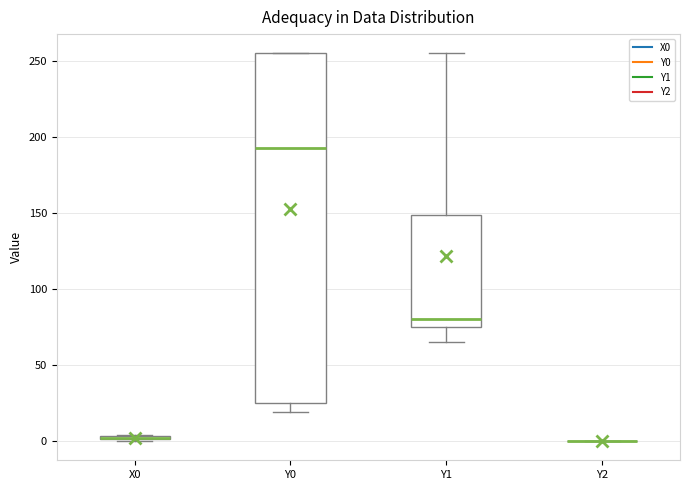

Comparing the boxes themselves (not the whiskers), which one is the tallest?

Y0